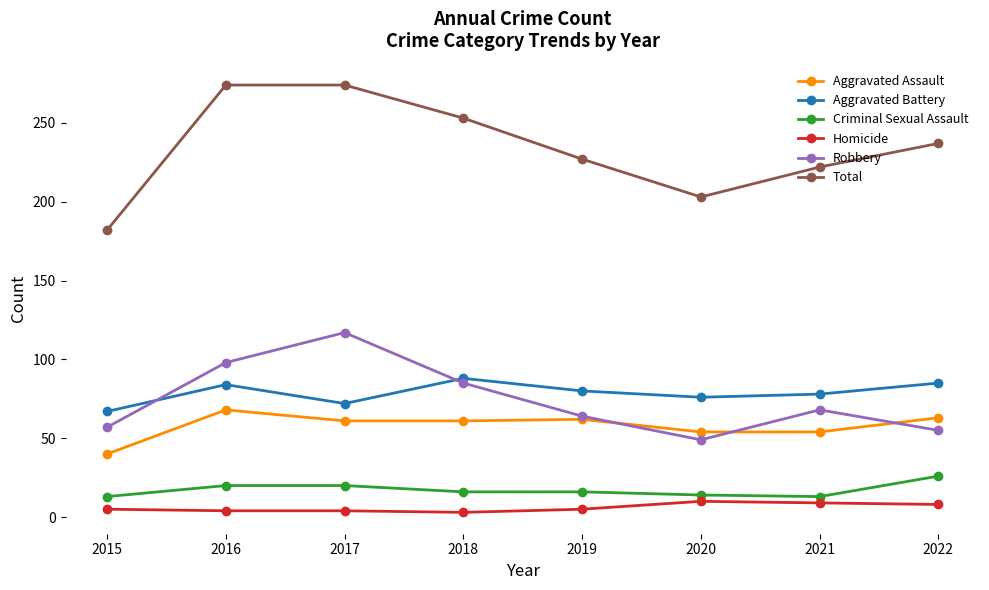

What is the approximate value of Criminal Sexual Assault at 2021, to the nearest 10?

10